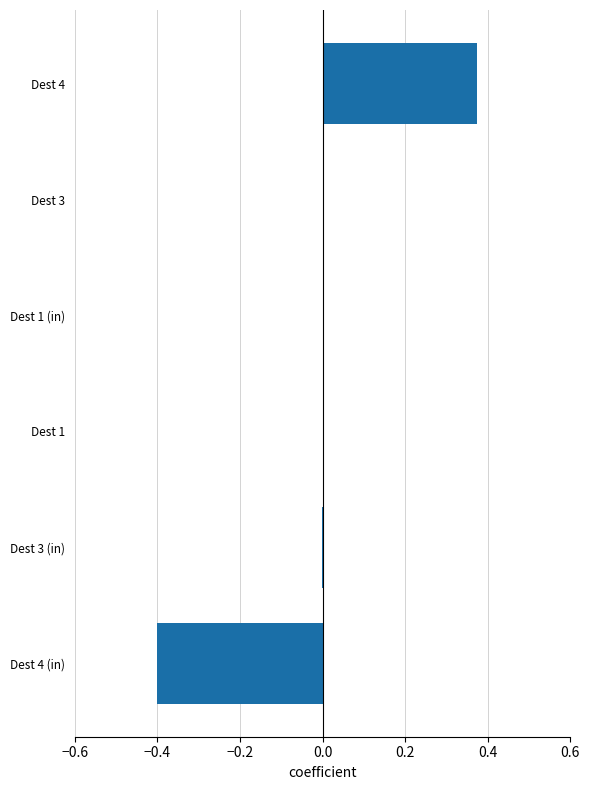

Which has a higher value, Dest 4 (in) or Dest 4?

Dest 4